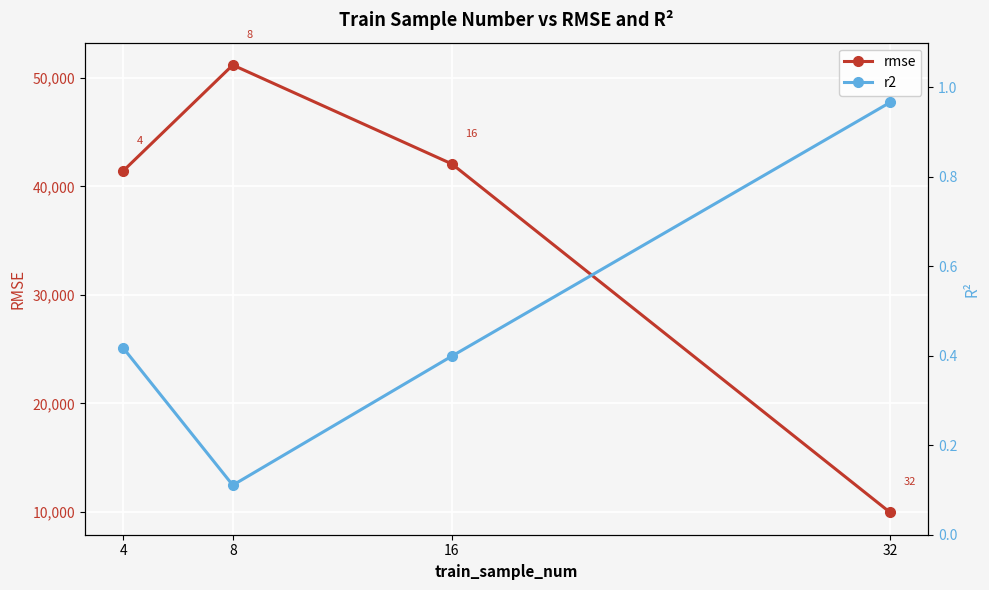

What is the smallest value displayed?

0.1